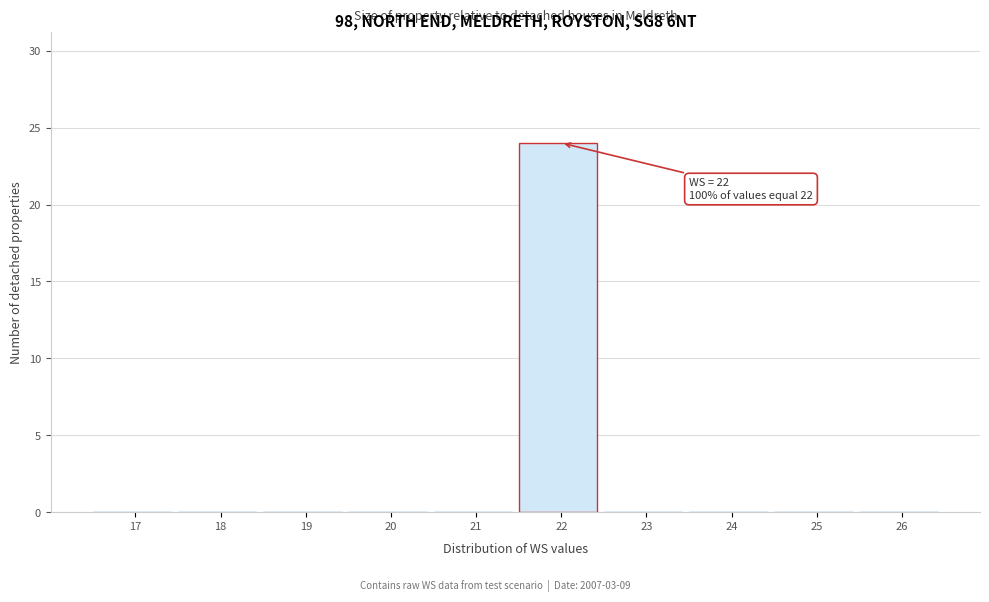

Reading left to right, extract all data points from this chart.

17=0	18=0	19=0	20=0	21=0	22=24	23=0	24=0	25=0	26=0